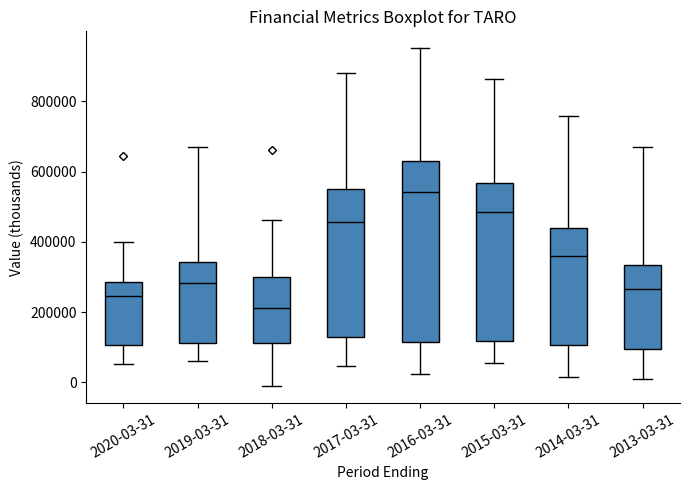

Reading left to right, read every box against the y-axis: the position of its median line, the range the box covers, and the ends of its whiskers. The values are not printed on the chart, so give them approximately, as read against the axis.

2020-03-31: median 240000, box 100000 to 280000, whiskers 60000 to 400000
2019-03-31: median 280000, box 120000 to 340000, whiskers 60000 to 660000
2018-03-31: median 220000, box 120000 to 300000, whiskers -20000 to 460000
2017-03-31: median 460000, box 120000 to 540000, whiskers 40000 to 880000
2016-03-31: median 540000, box 120000 to 640000, whiskers 20000 to 960000
2015-03-31: median 480000, box 120000 to 560000, whiskers 60000 to 860000
2014-03-31: median 360000, box 100000 to 440000, whiskers 20000 to 760000
2013-03-31: median 260000, box 100000 to 340000, whiskers 0 to 680000